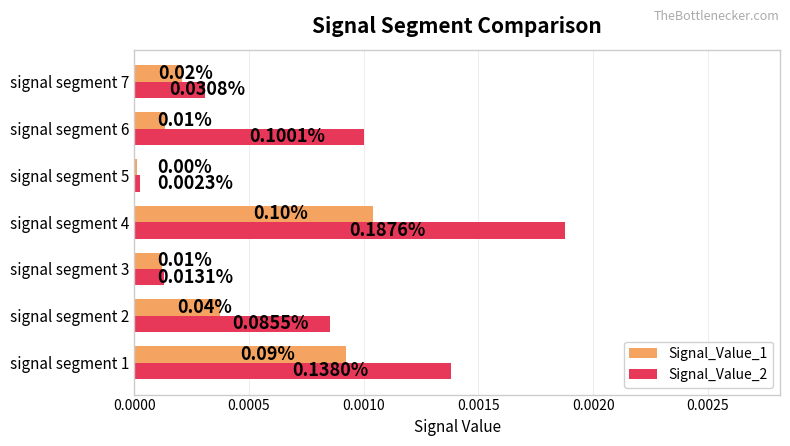

Which series has the widest spread of values?

Signal_Value_2